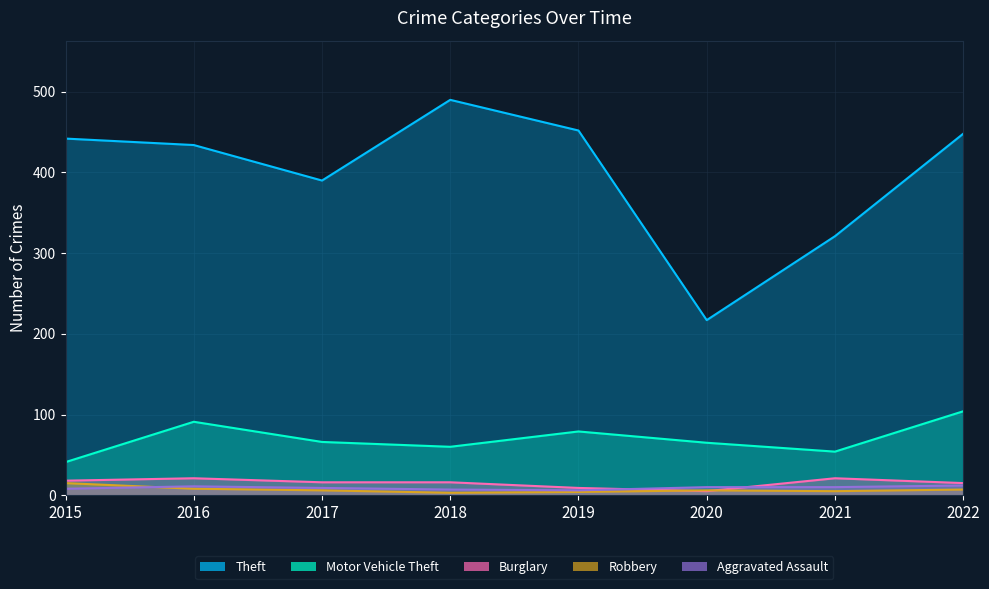

Reading left to right, extract all data points from this chart.

Theft: 2015=442	2016=434	2017=390	2018=490	2019=452	2020=217	2021=321	2022=448
Motor Vehicle Theft: 2015=41	2016=91	2017=66	2018=60	2019=79	2020=65	2021=54	2022=104
Burglary: 2015=18	2016=21	2017=16	2018=16	2019=9	2020=5	2021=21	2022=15
Robbery: 2015=15	2016=8	2017=6	2018=3	2019=4	2020=6	2021=5	2022=7
Aggravated Assault: 2015=8	2016=11	2017=9	2018=7	2019=6	2020=10	2021=10	2022=12